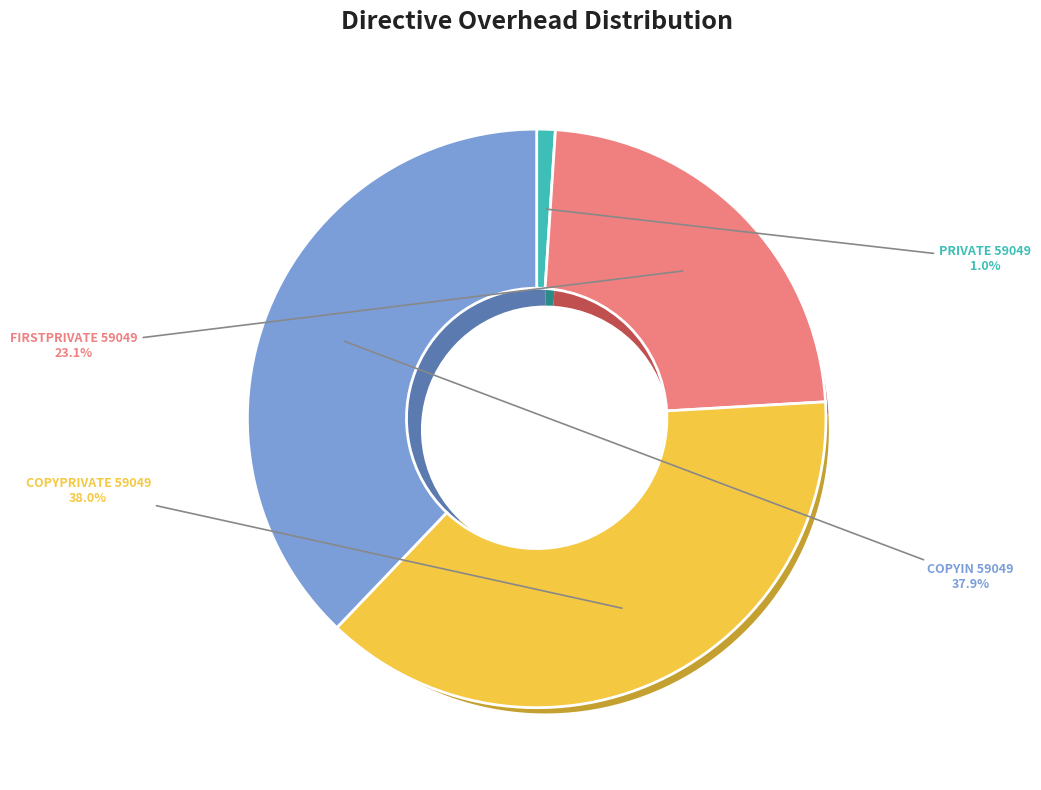

Approximately how many times larger is the value at COPYPRIVATE 59049 compared to COPYIN 59049?

1.0